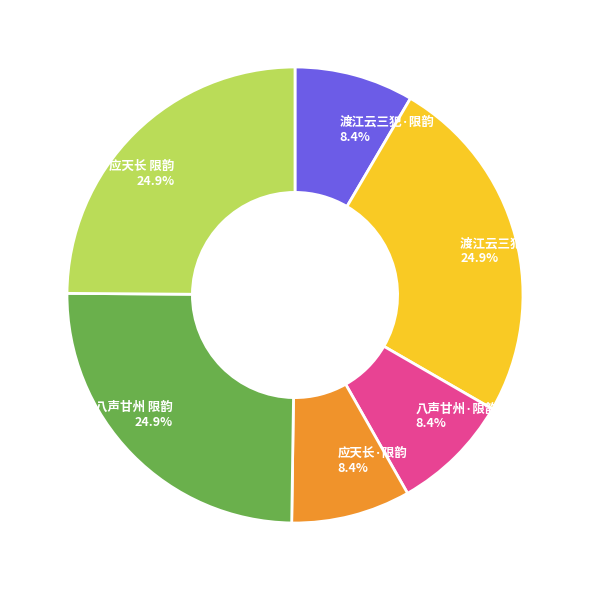

Is 应天长 限韵 24.9% the majority of the pie?

No